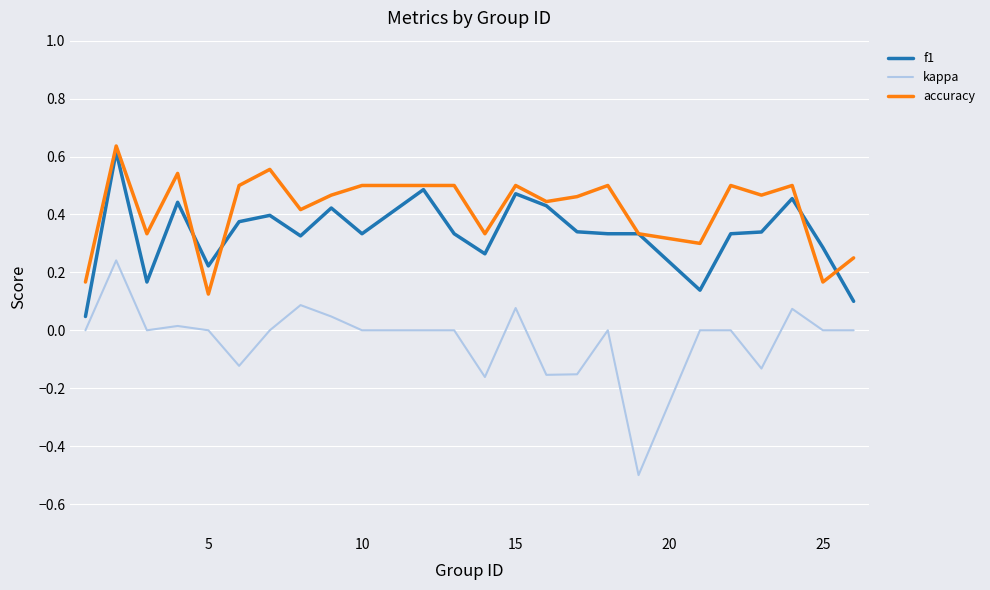

Which series has the largest range (max minus min)?

kappa